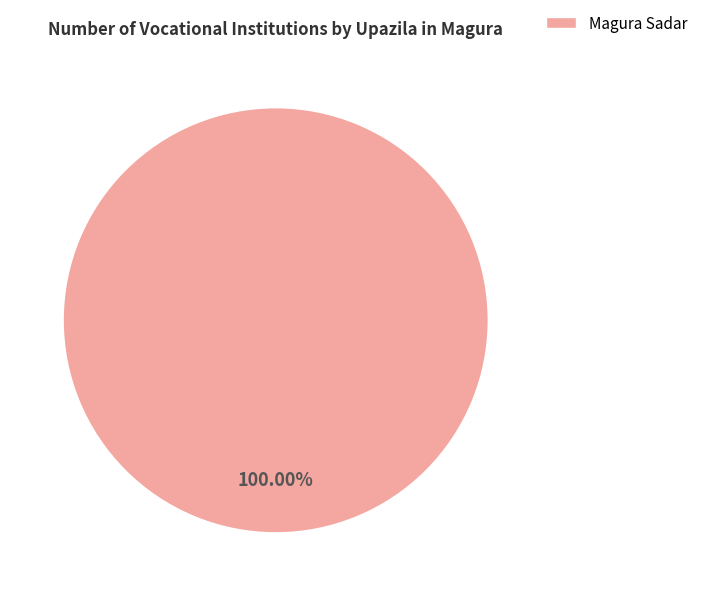

Is there a majority slice in this chart?

Yes